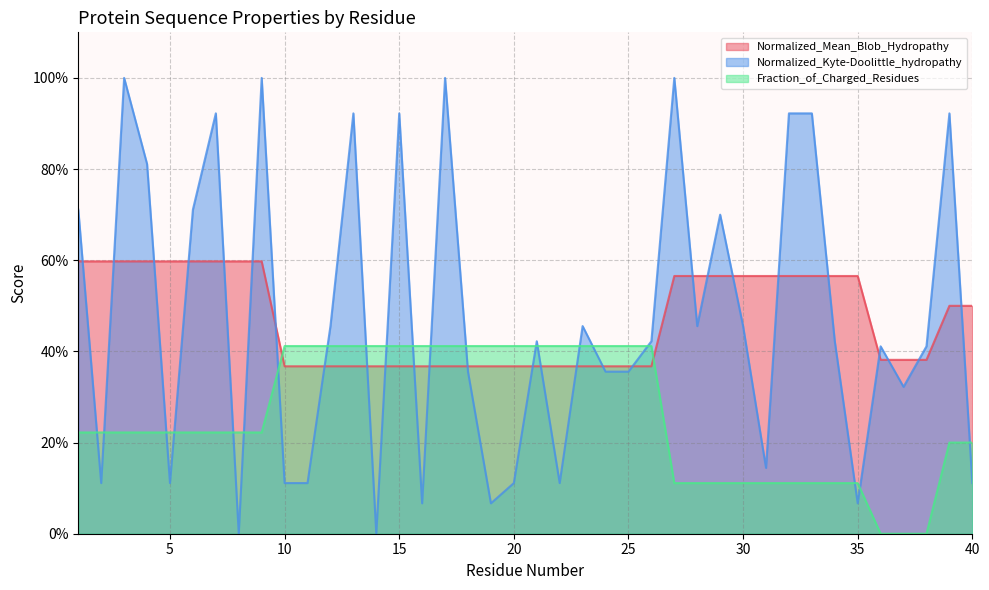

At how many categories does at least one series exceed 0?

40